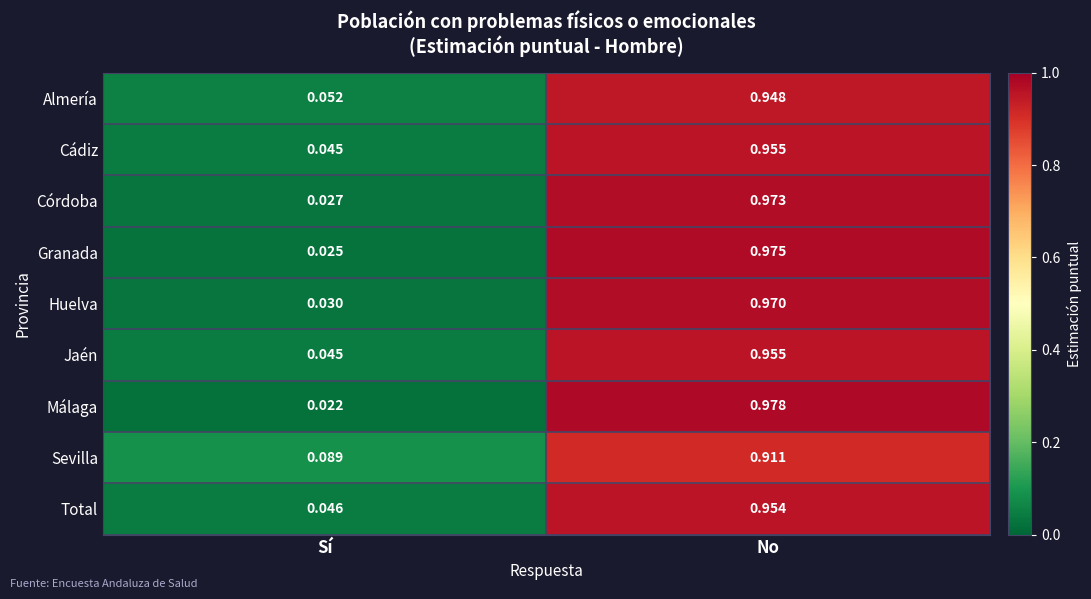

At how many categories does at least one series exceed 0?

2